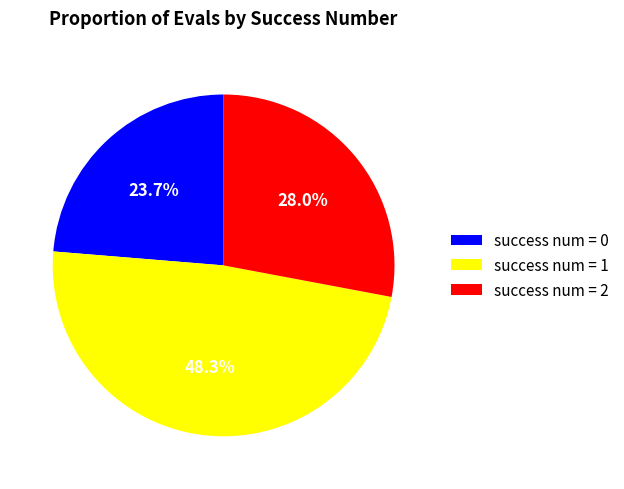

Between success num = 2 and success num = 0, which is larger?

success num = 2